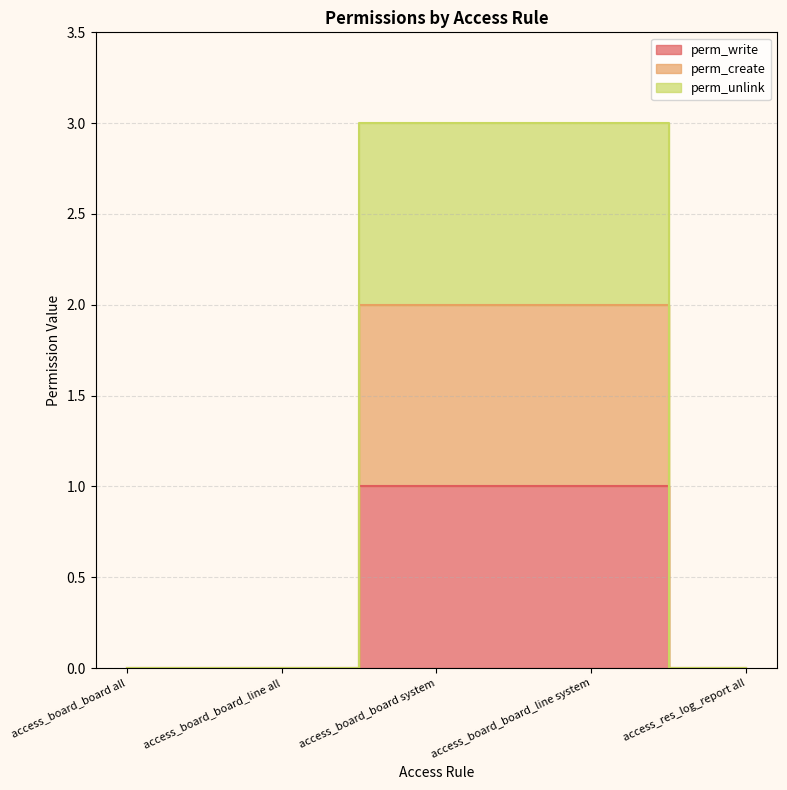

True or false: perm_create has more than 1 points higher than both neighbors.

False